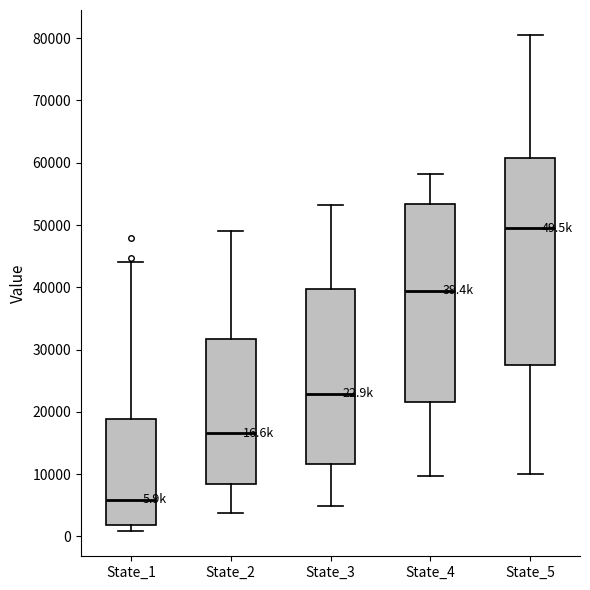

Which box is the tallest, from its lower edge to its upper edge?

State_5